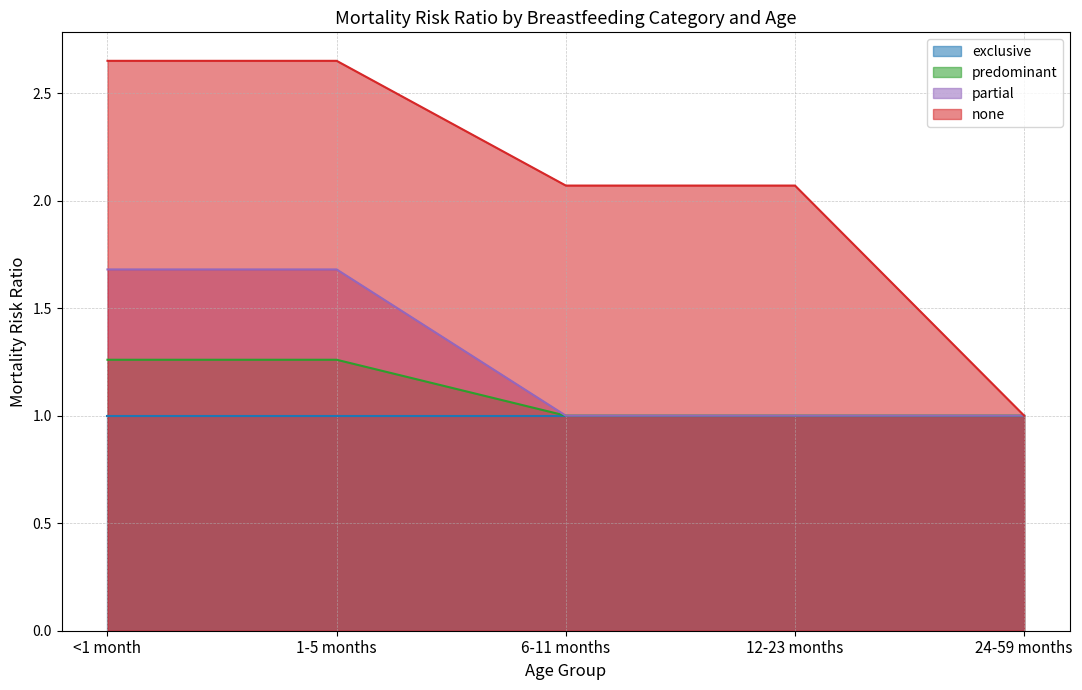

Count the predominant values in the range 1 to 2.

5